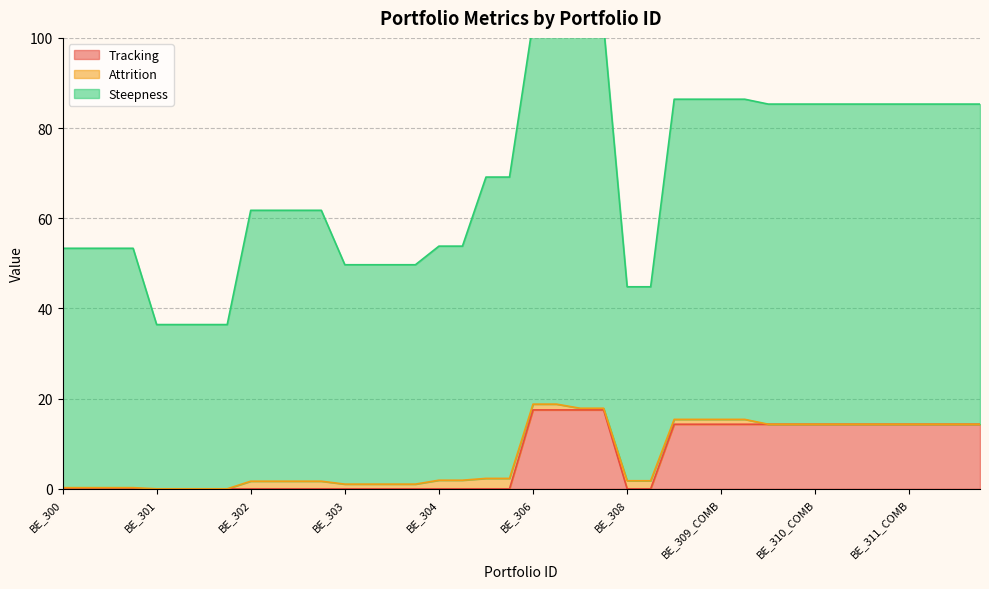

True or false: Steepness has a value of 85.3 at BE_311_COMB.

True